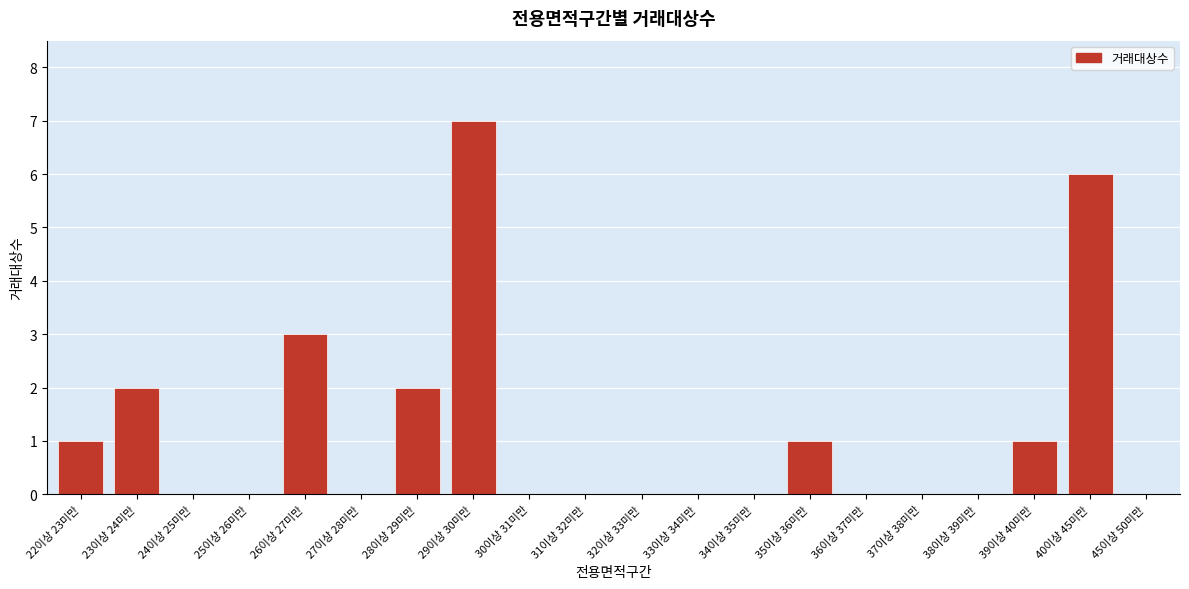

Reading left to right, what are all the values shown in this chart?

22이상 23미만=1	23이상 24미만=2	24이상 25미만=0	25이상 26미만=0	26이상 27미만=3	27이상 28미만=0	28이상 29미만=2	29이상 30미만=7	30이상 31미만=0	31이상 32미만=0	32이상 33미만=0	33이상 34미만=0	34이상 35미만=0	35이상 36미만=1	36이상 37미만=0	37이상 38미만=0	38이상 39미만=0	39이상 40미만=1	40이상 45미만=6	45이상 50미만=0